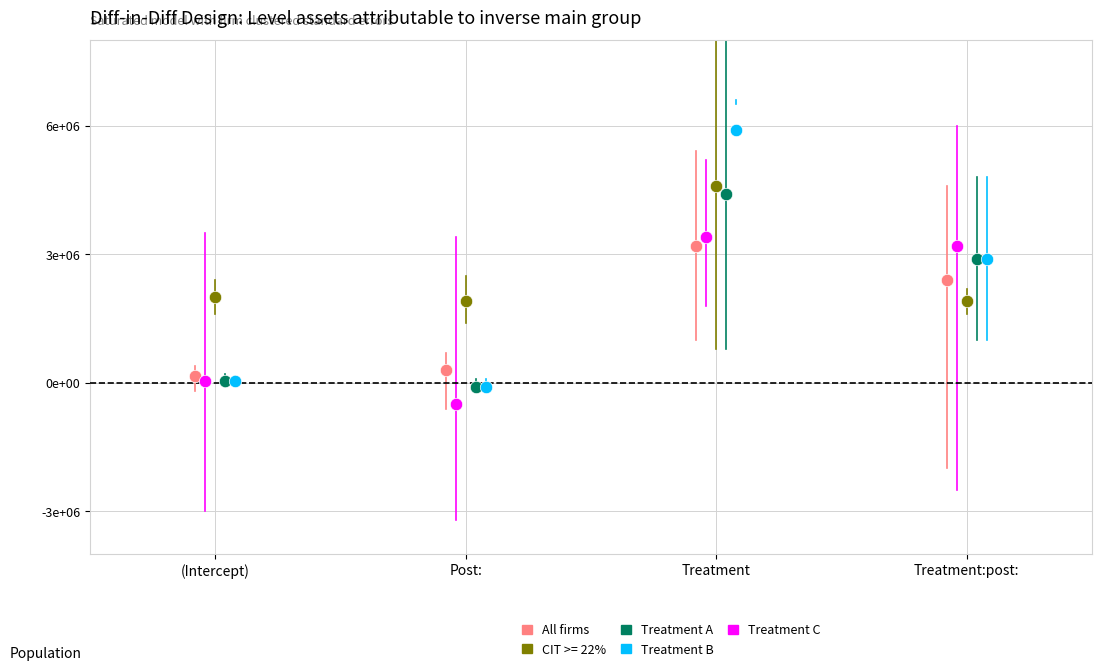

What are all the series names shown in the legend?

All firms, CIT >= 22%, Treatment A, Treatment B, Treatment C